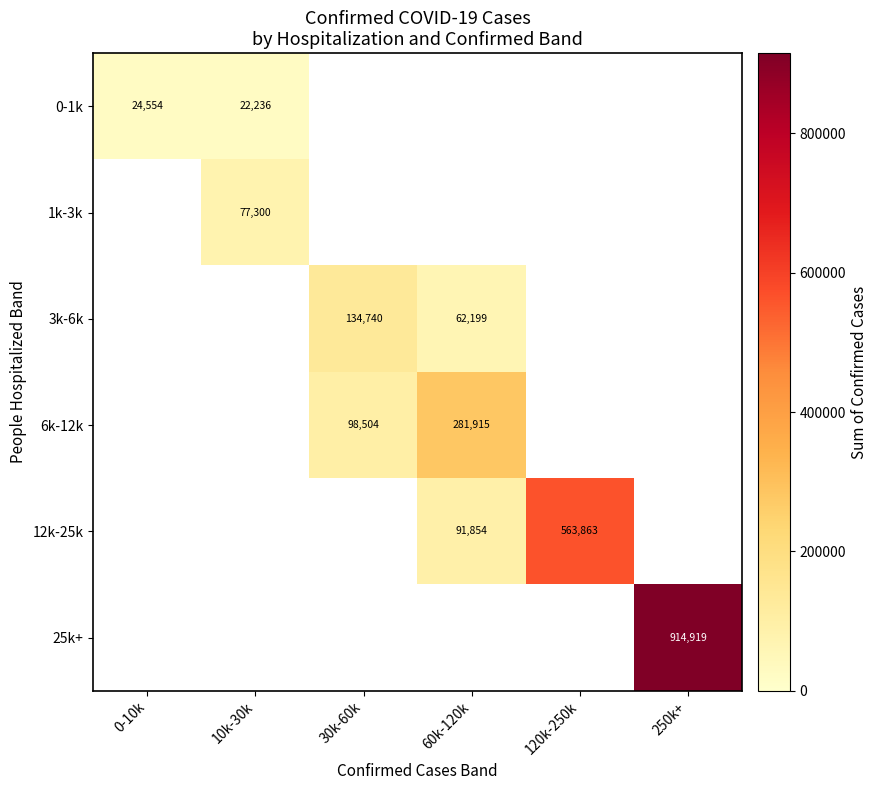

The value of 6k-12k at 30k-60k is 98504. True or false?

True